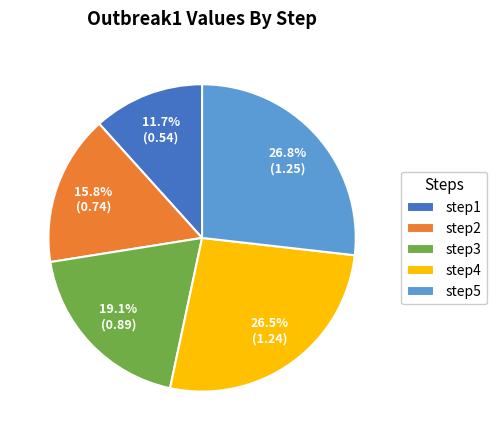

What is the smallest slice in the pie chart?

step1